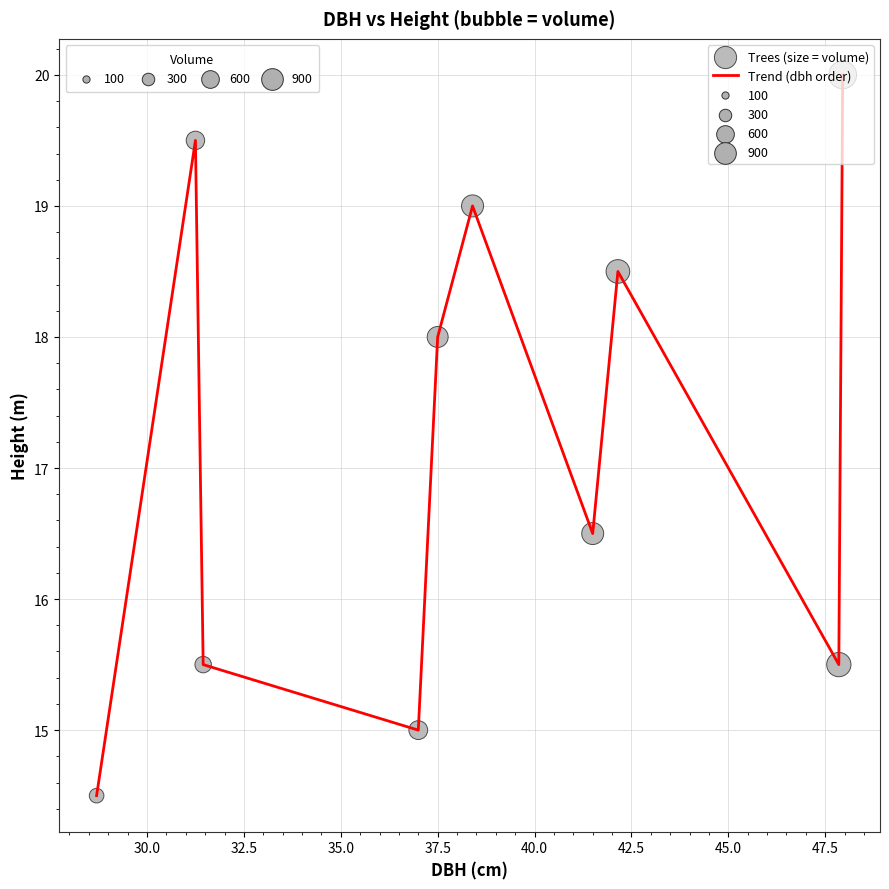

What is the difference between the maximum and minimum values?

5.5